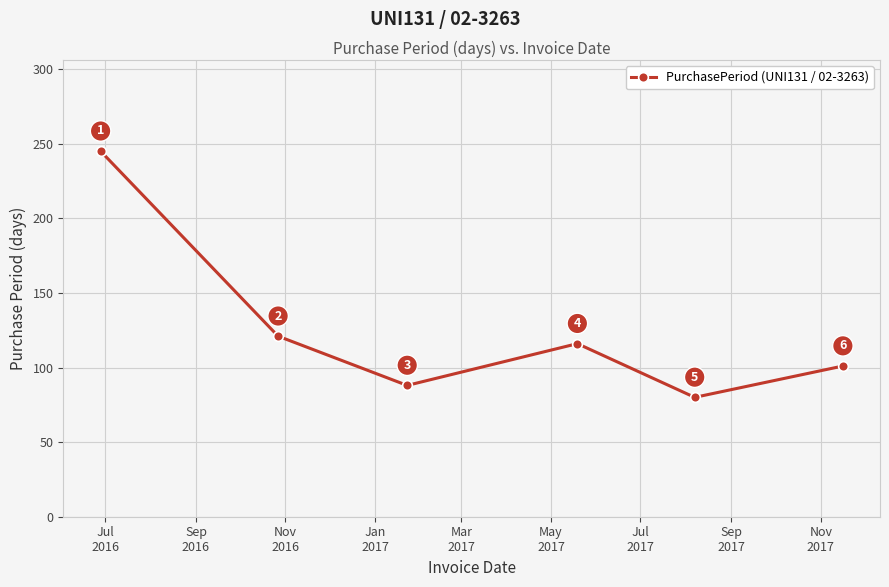

What is the value of the 5th point from the left?

80